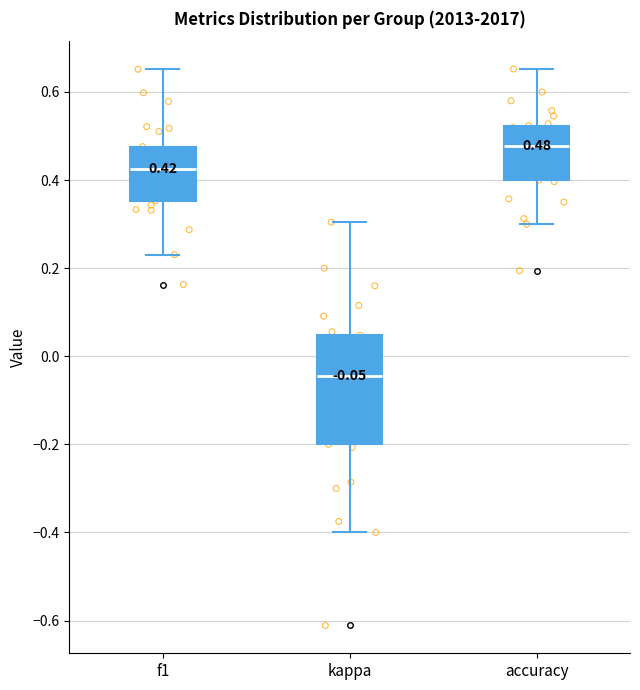

Which box is the tallest, from its lower edge to its upper edge?

kappa